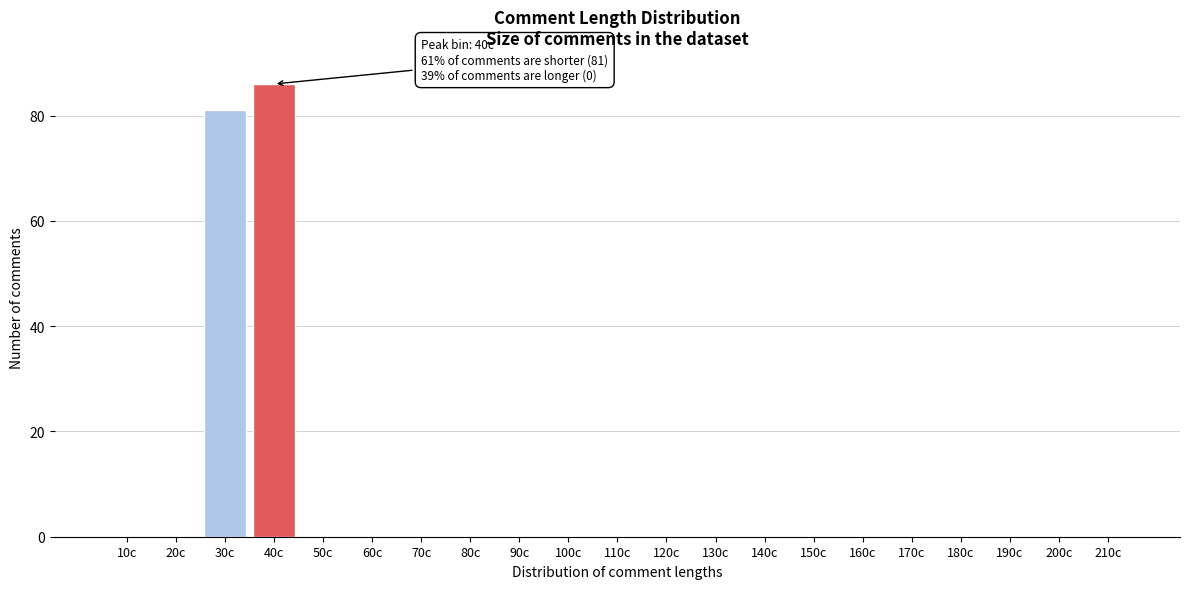

Reading left to right, transcribe all the data shown in this chart.

10c=0	20c=0	30c=81	40c=86	50c=0	60c=0	70c=0	80c=0	90c=0	100c=0	110c=0	120c=0	130c=0	140c=0	150c=0	160c=0	170c=0	180c=0	190c=0	200c=0	210c=0